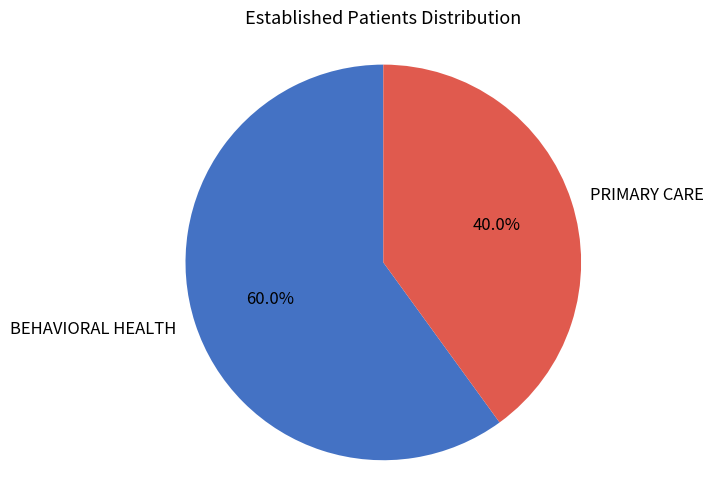

To the nearest percent, what is the combined percentage of PRIMARY CARE and BEHAVIORAL HEALTH?

100%